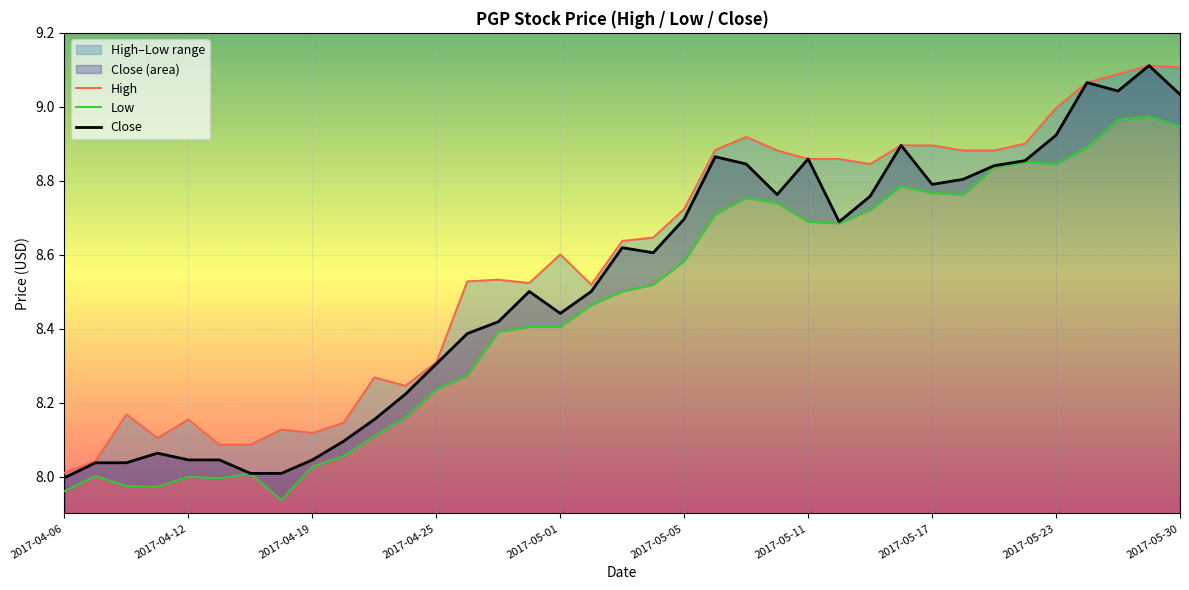

What is the sum of all Low values?

312.9